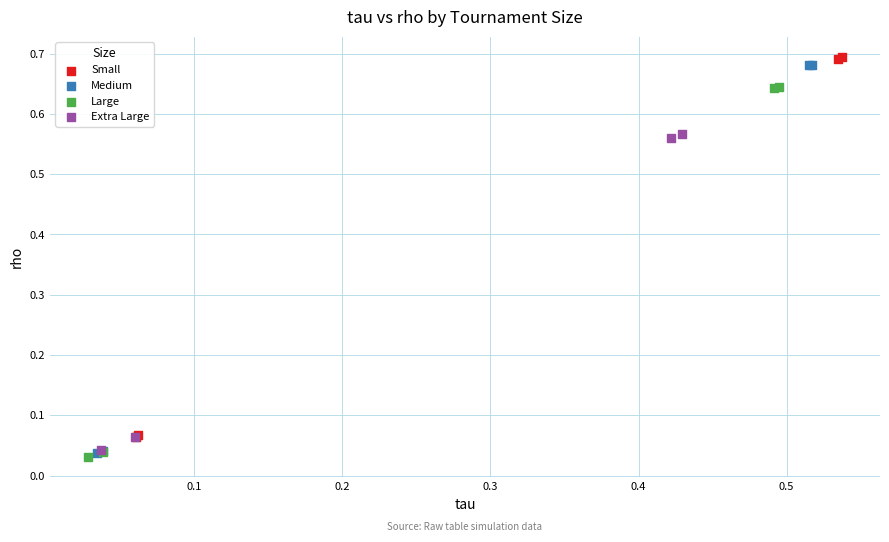

What are all the series names shown in the legend?

Small, Medium, Large, Extra Large